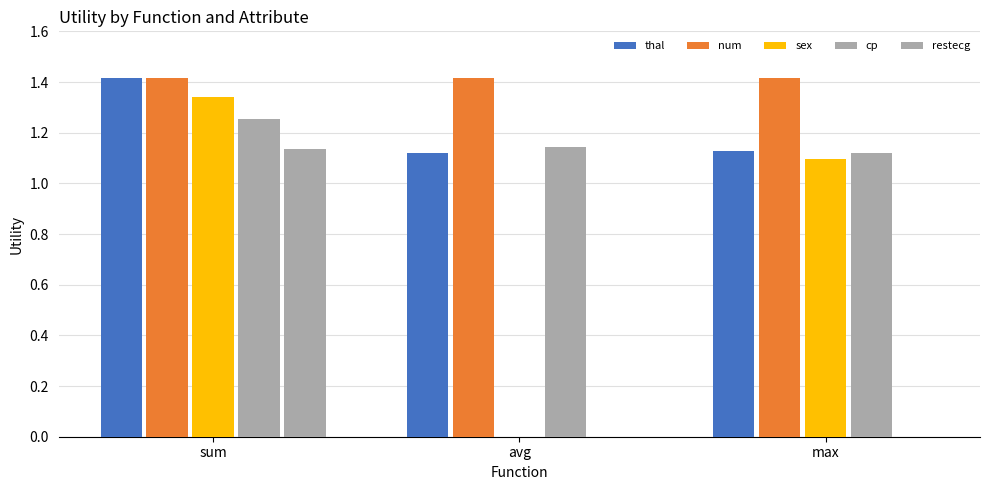

How many data points does each series have?

3